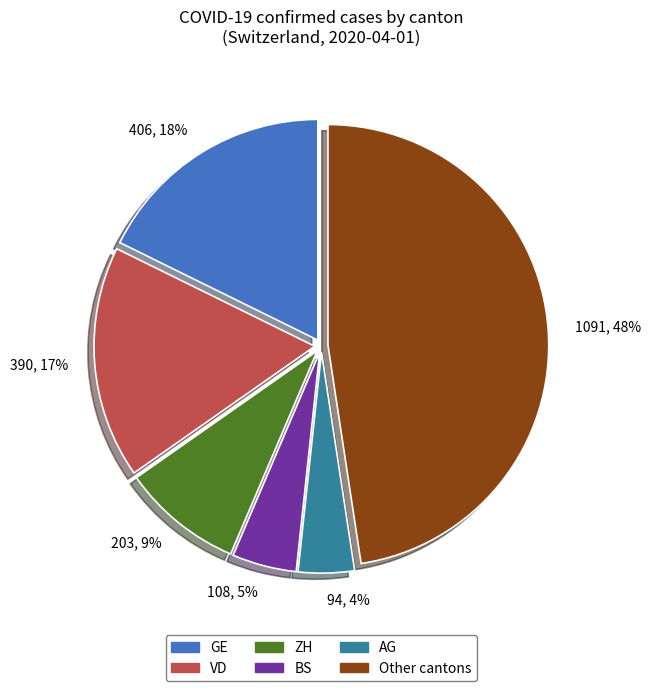

Is the sum of ZH and GE greater than half?

No